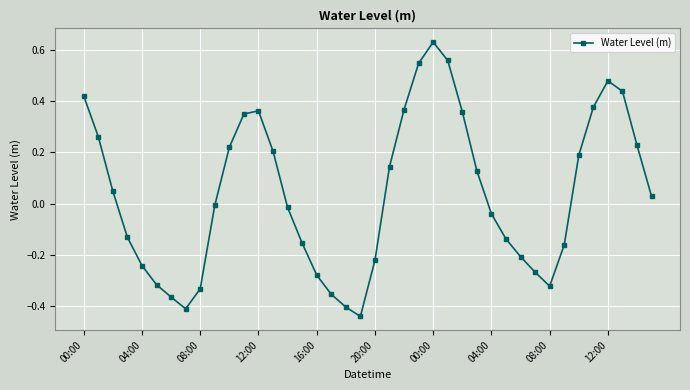

What is the sum of all values?

1.5